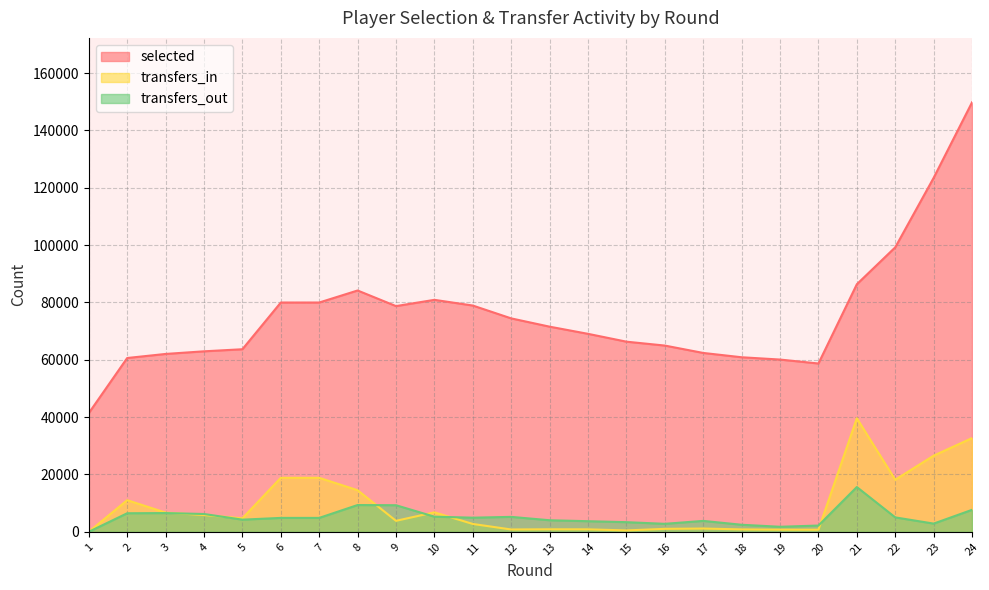

The value of selected at 19 is 60074. True or false?

True